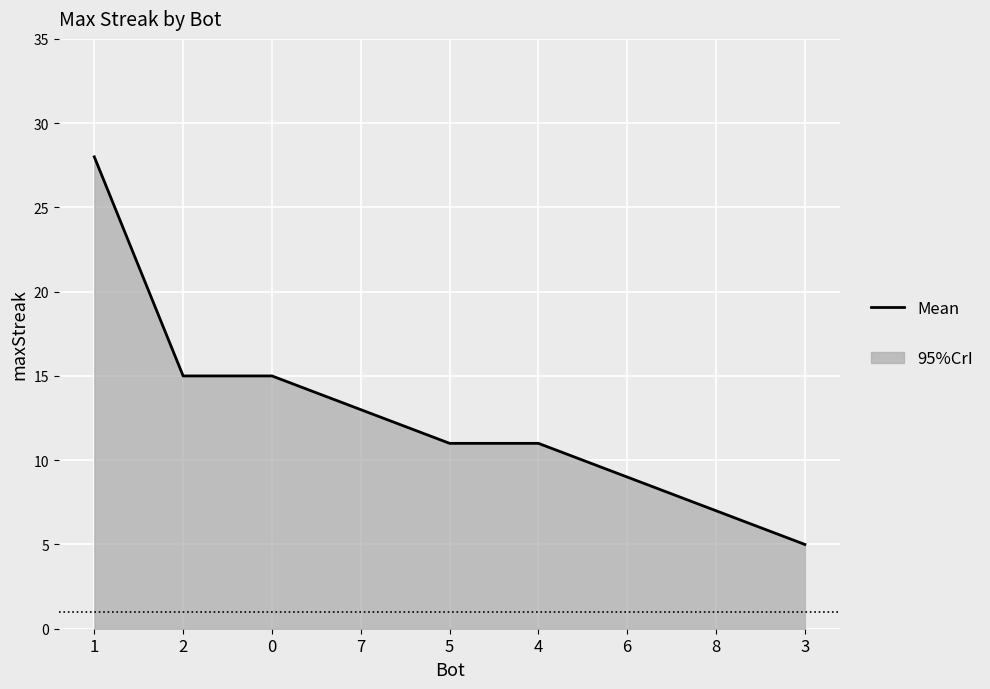

How many lines are shown in the chart?

1